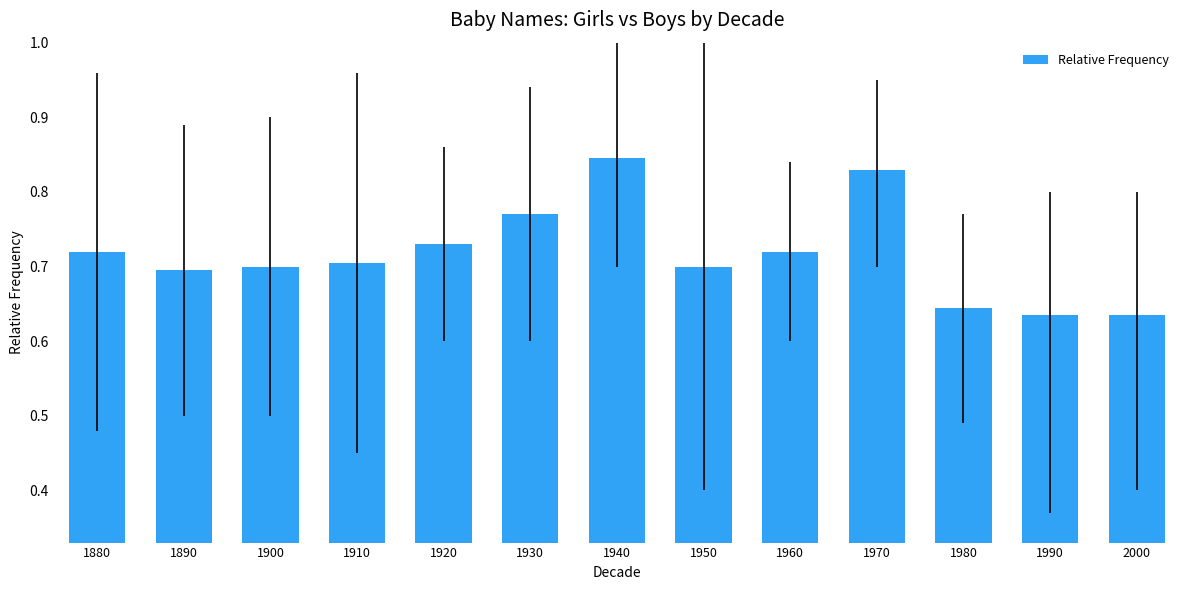

Count the values in the range 0 to 1.

13